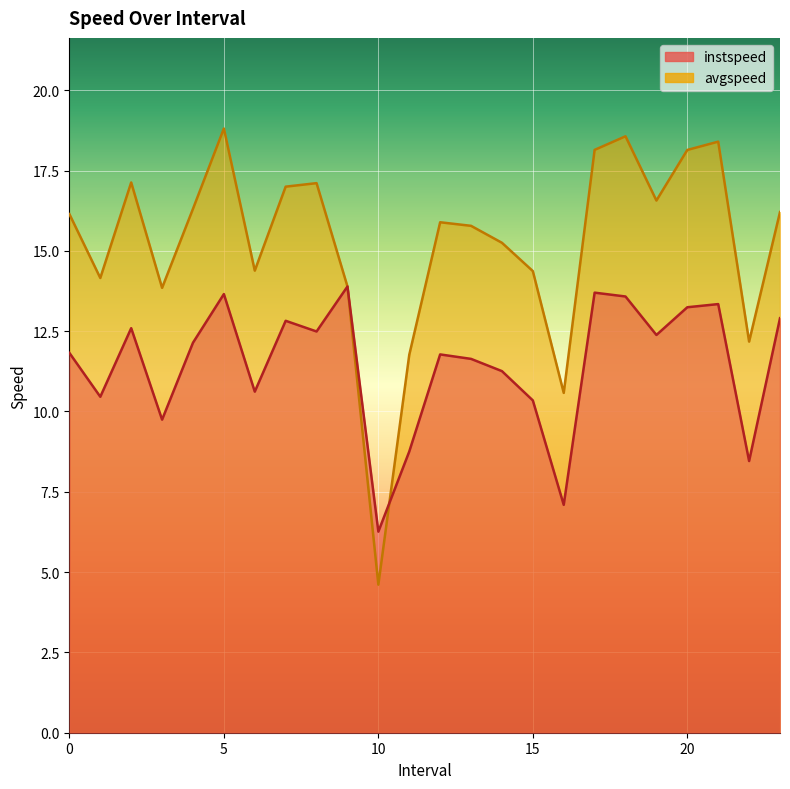

How many times do instspeed and avgspeed cross each other?

1